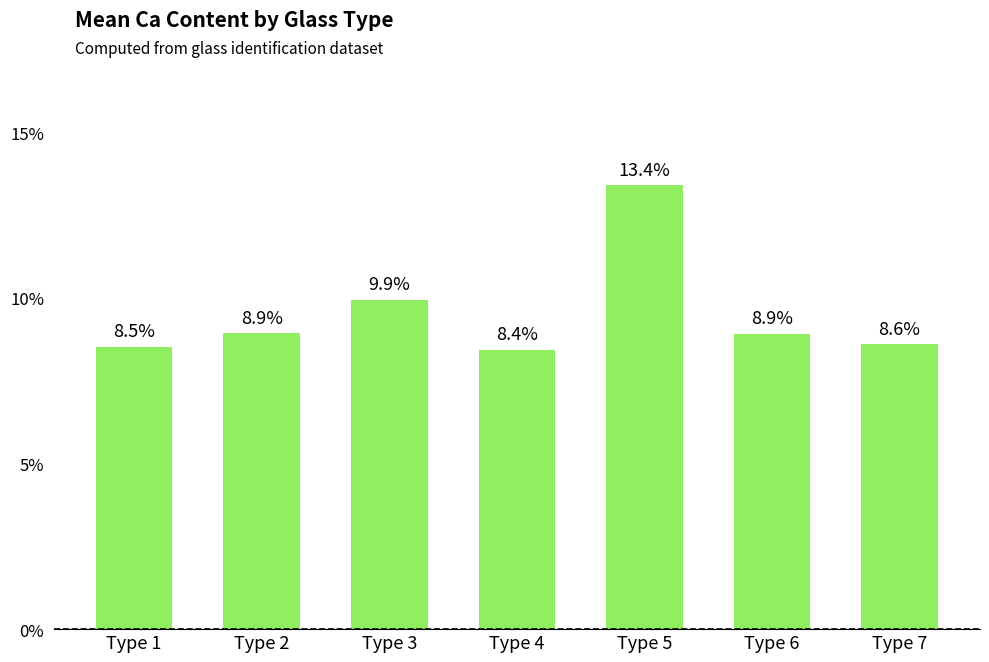

What is the value of the 2nd bar from the left?

8.9